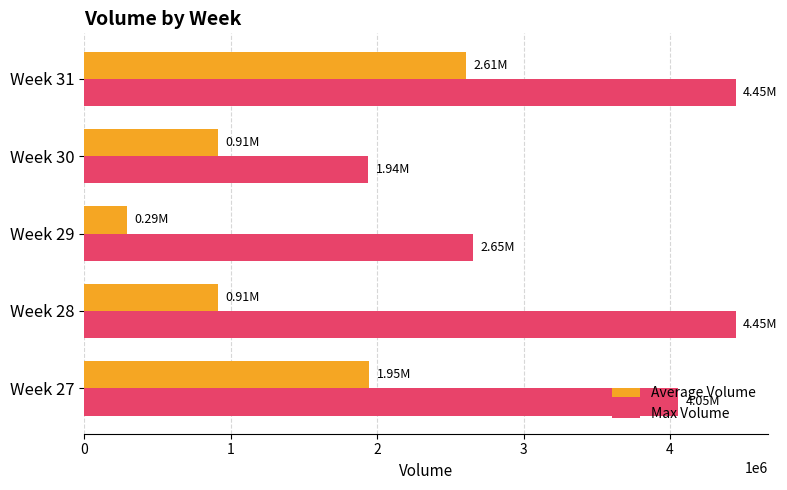

At how many categories does at least one series exceed 1572949?

5